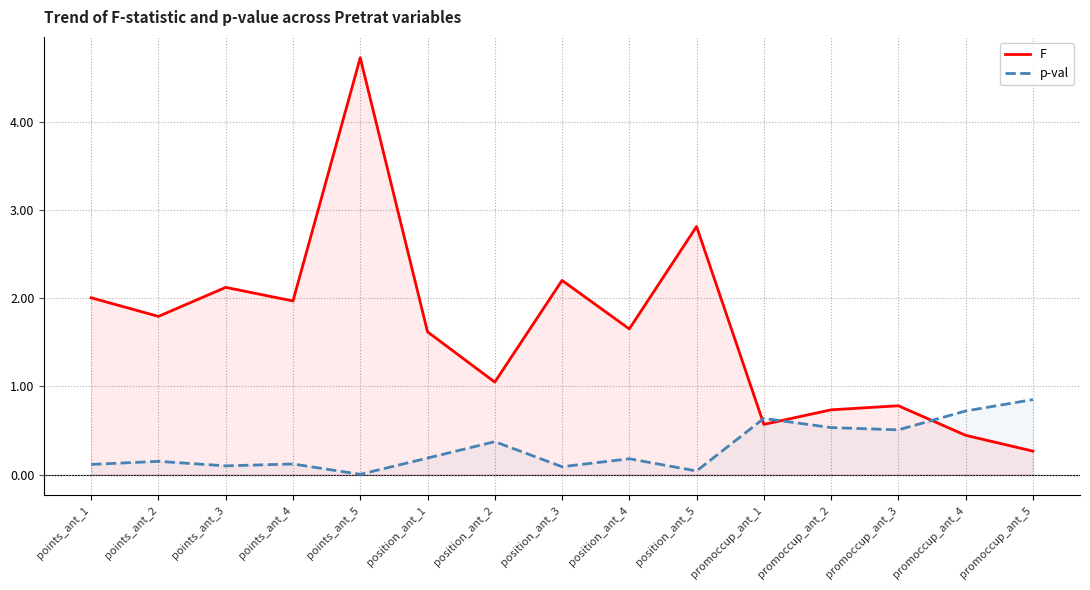

What is the difference between the F values at position_ant_4 and points_ant_2?

0.1